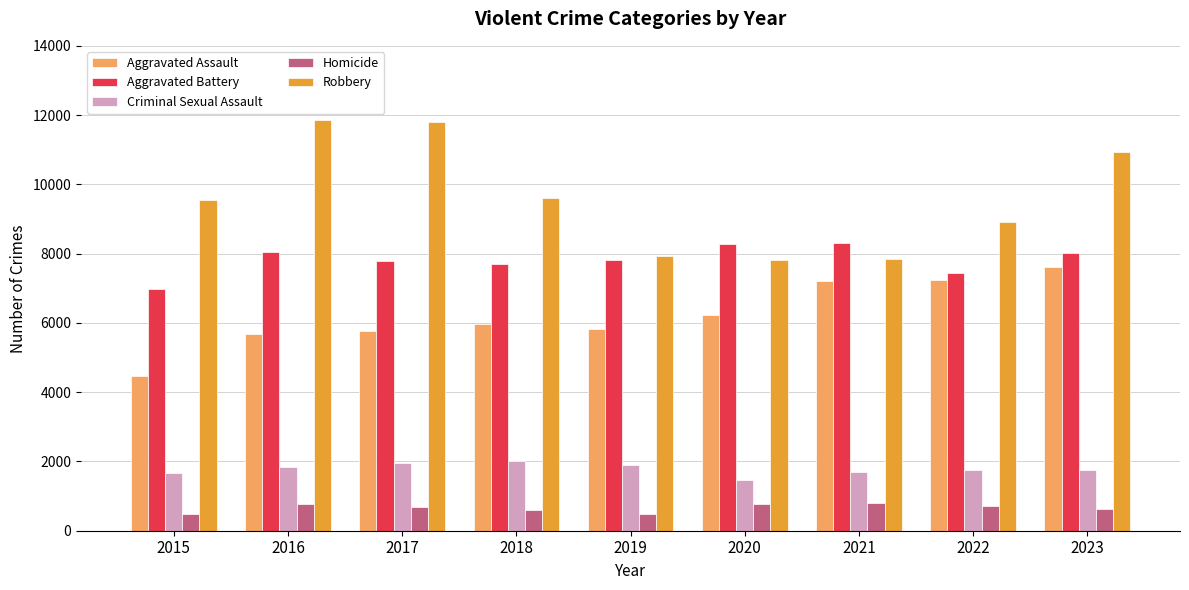

Which series changed the most between 2016 and 2021?

Robbery